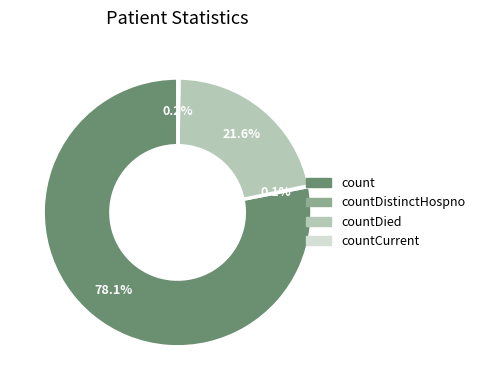

Is there any slice that represents more than half of the pie?

Yes